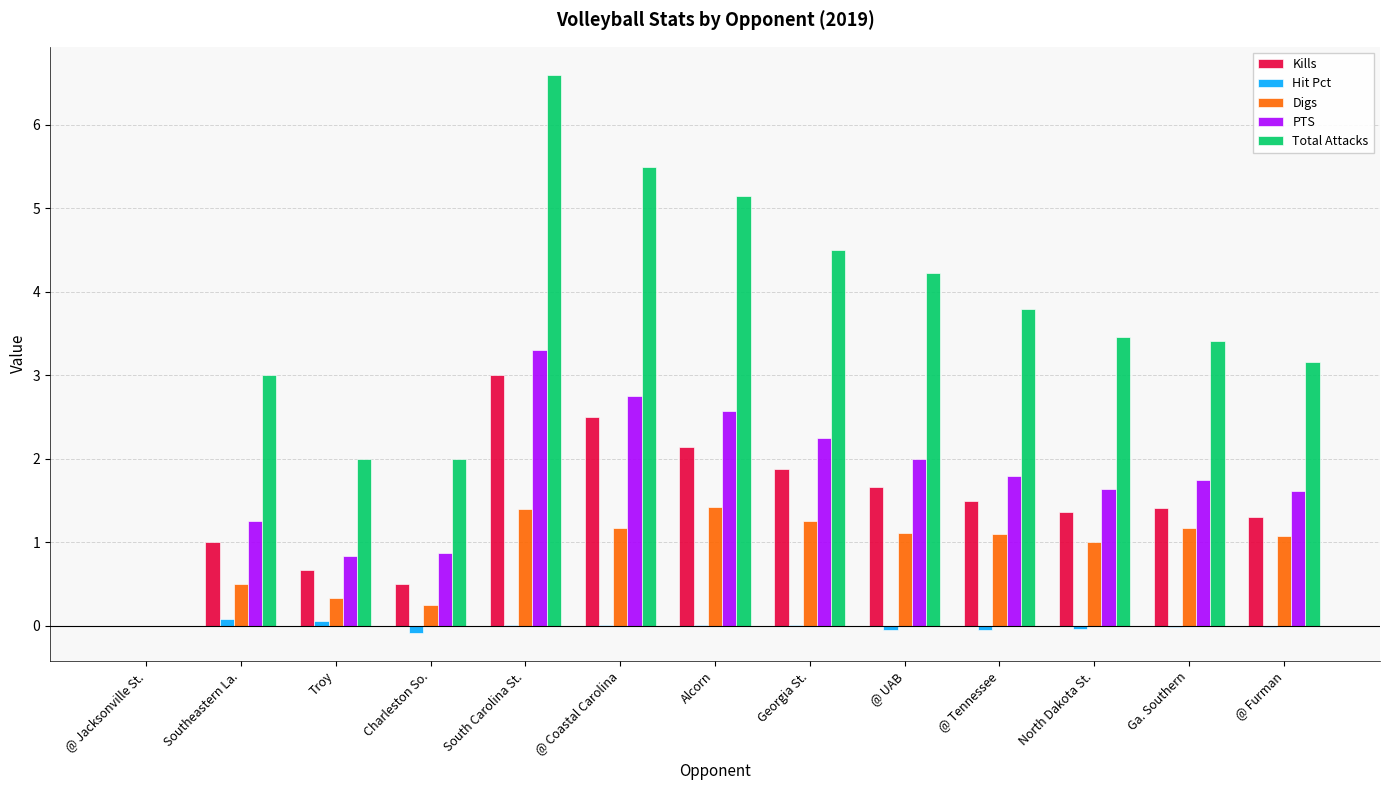

What is the sum of all Digs values?

11.8